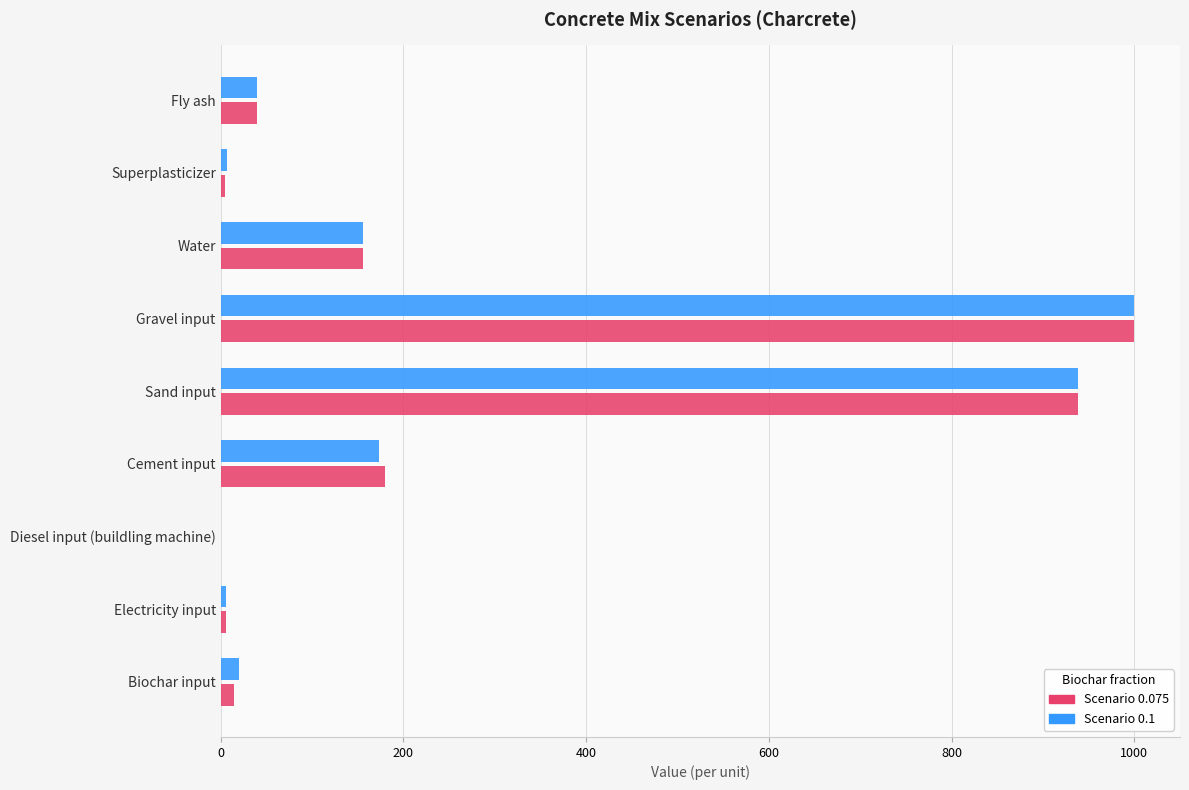

Which category has the highest value across all series?

Gravel input